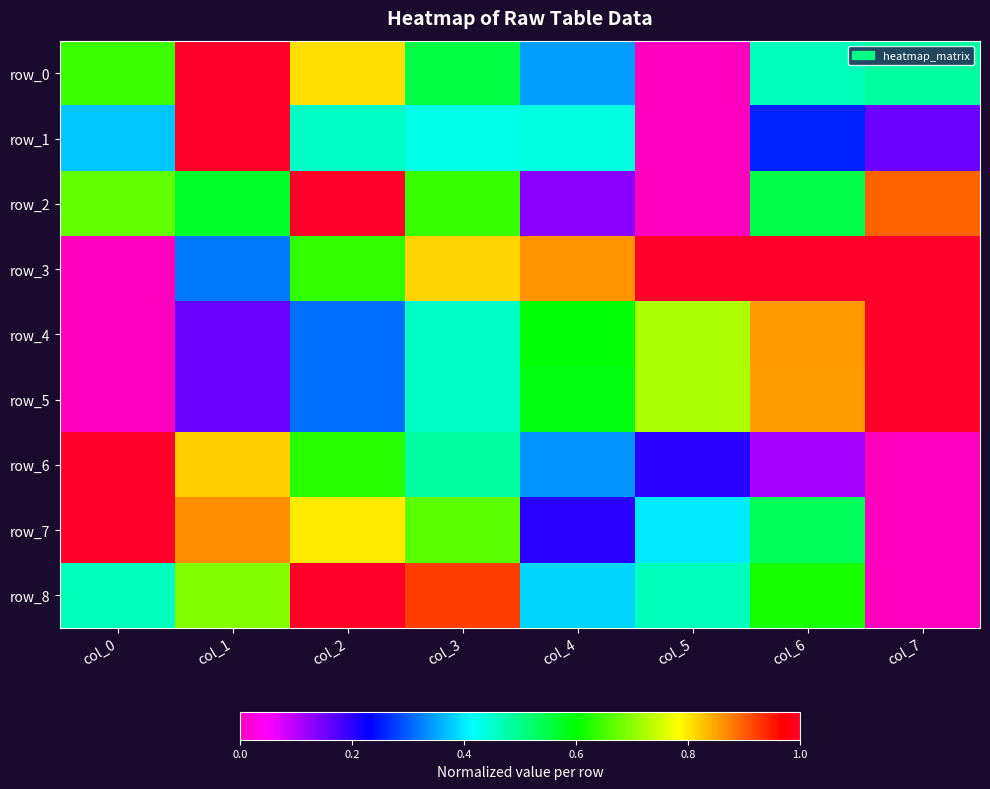

Is it true that row_6 equals 0.3 at col_4?

True